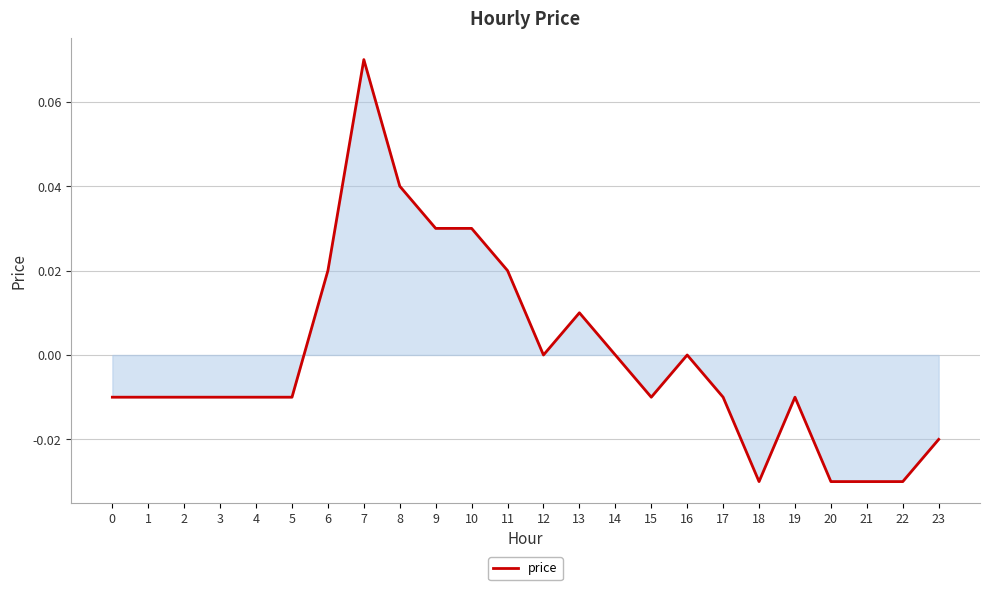

At which category does the chart reach its peak across all series?

7